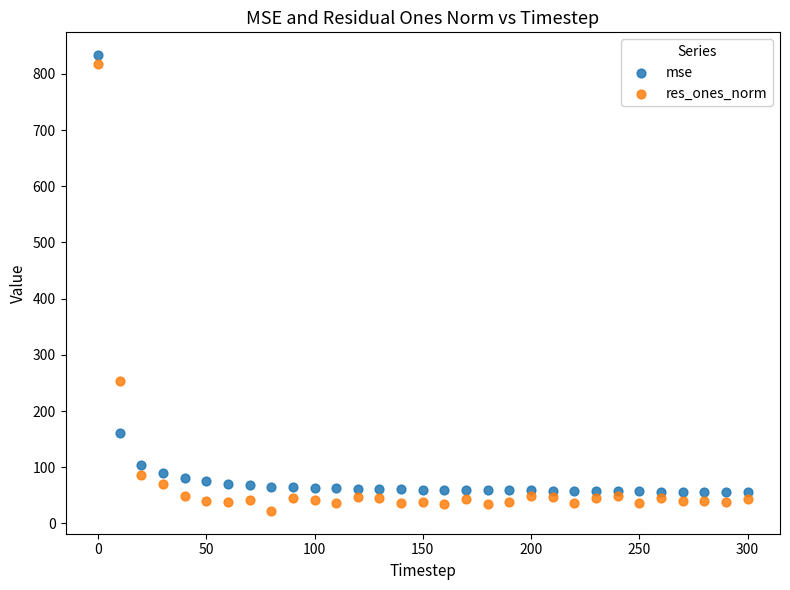

What is the X range (max minus min) for the scatter plot?

300.0